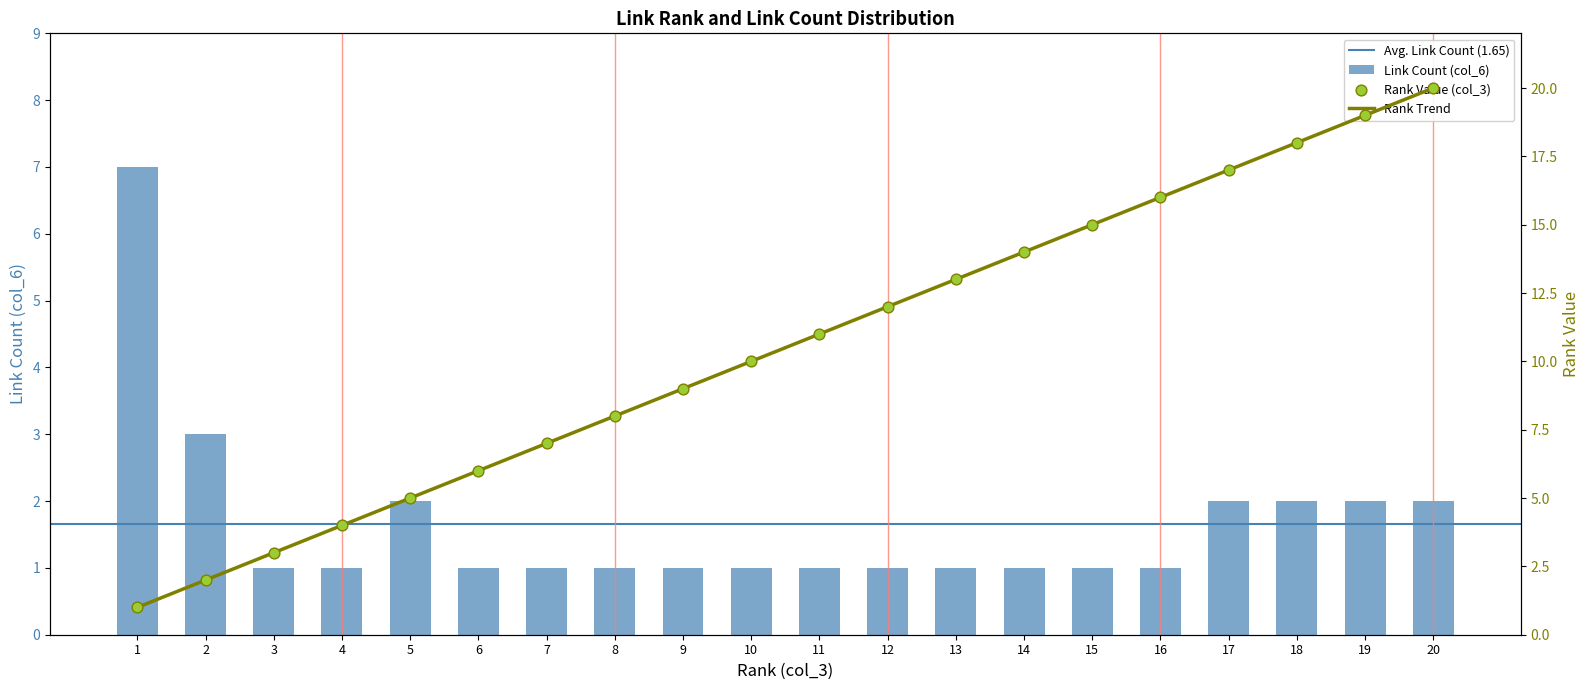

What is the total value across all series at 4?

5